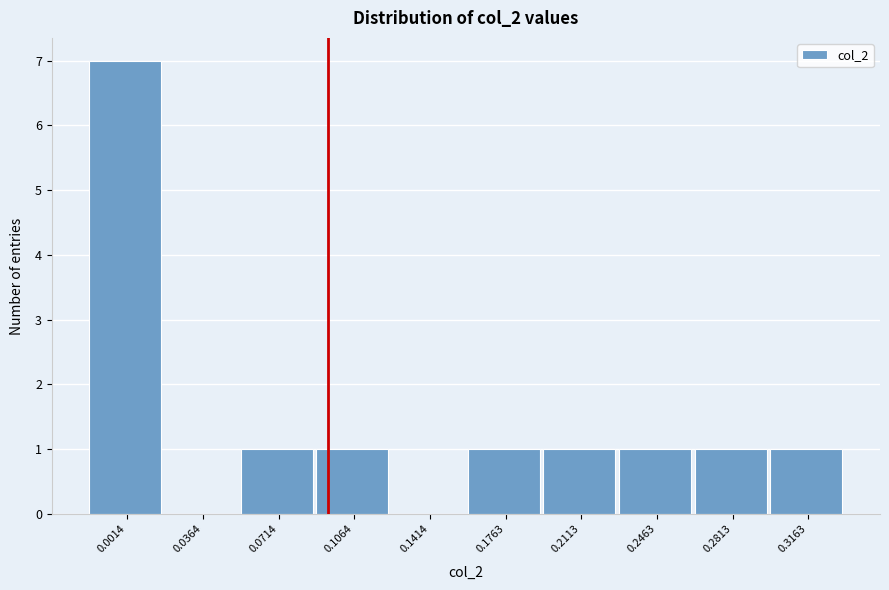

Reading right to left, extract all data points from this chart.

0.3163=1	0.2813=1	0.2463=1	0.2113=1	0.1763=1	0.1414=0	0.1064=1	0.0714=1	0.0364=0	0.0014=7